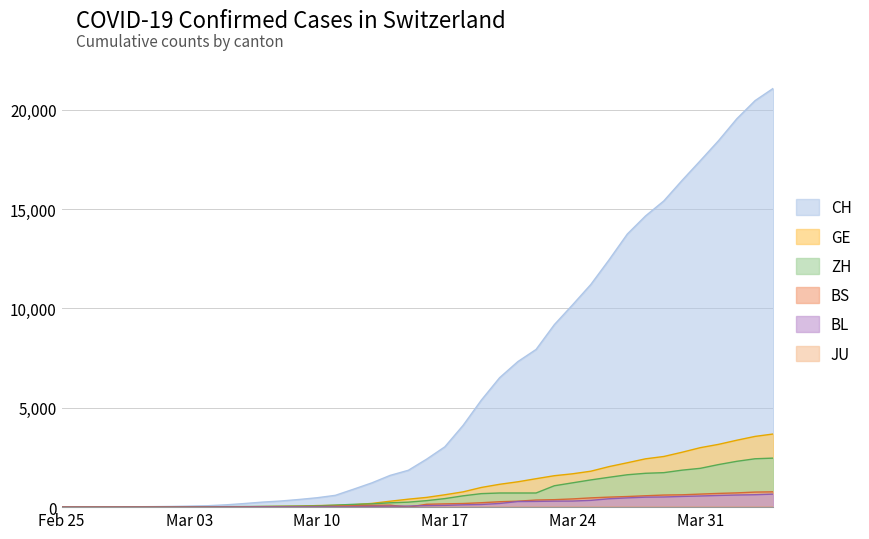

Which series has the largest range (max minus min)?

CH